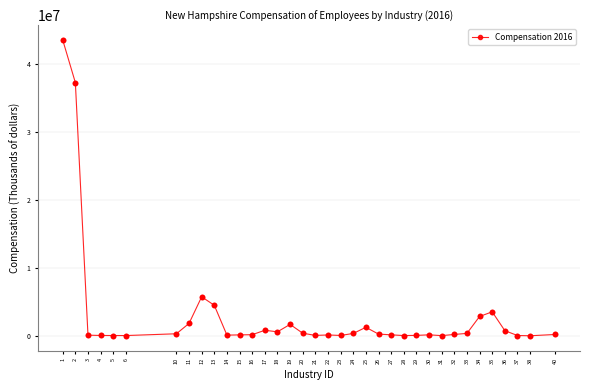

Is it true that the value at 12 is 5748055?

True